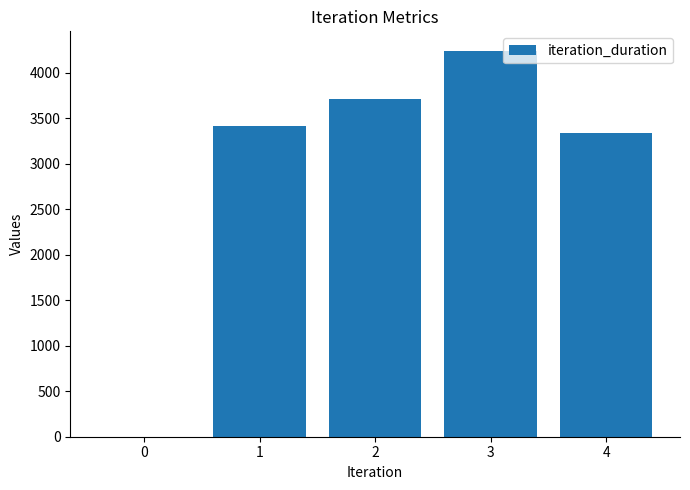

What is the change in value from 2 to 4?

-371.2